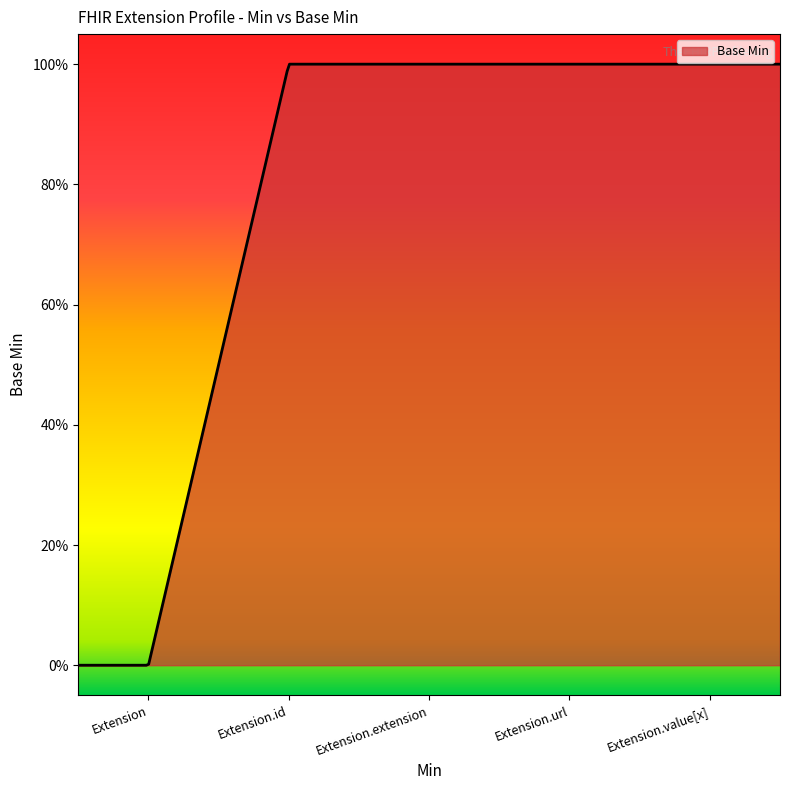

Where is the data nearest to the value 0?

Extension